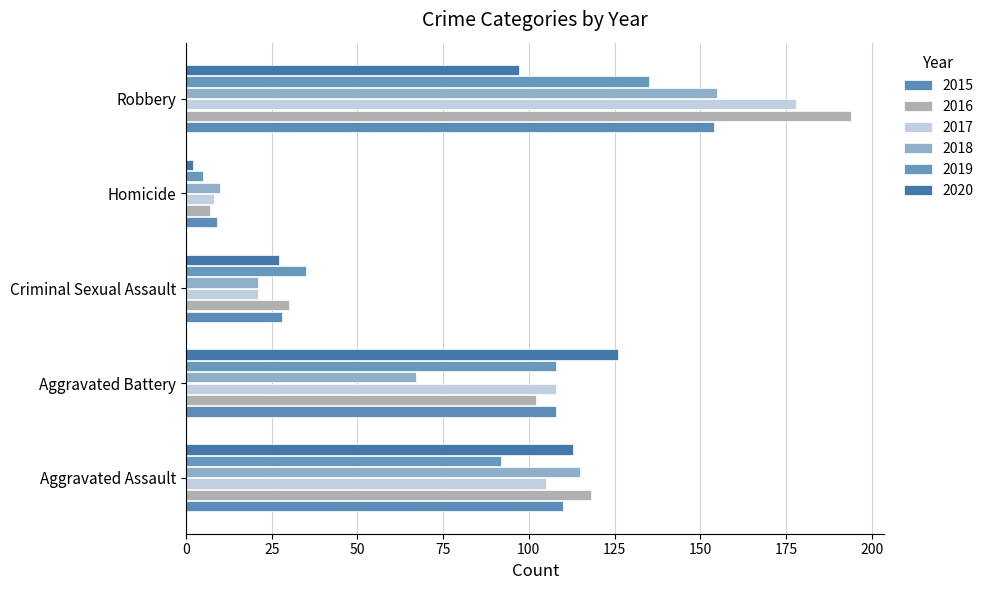

How many series are shown in this chart?

6